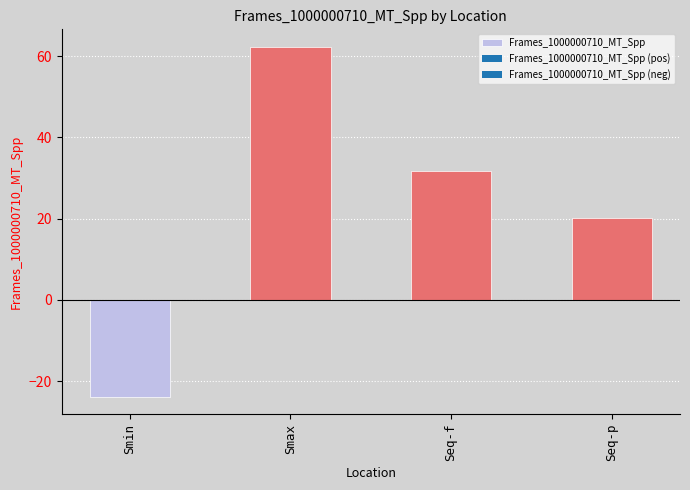

Which label corresponds to the smallest value in the chart?

Smin